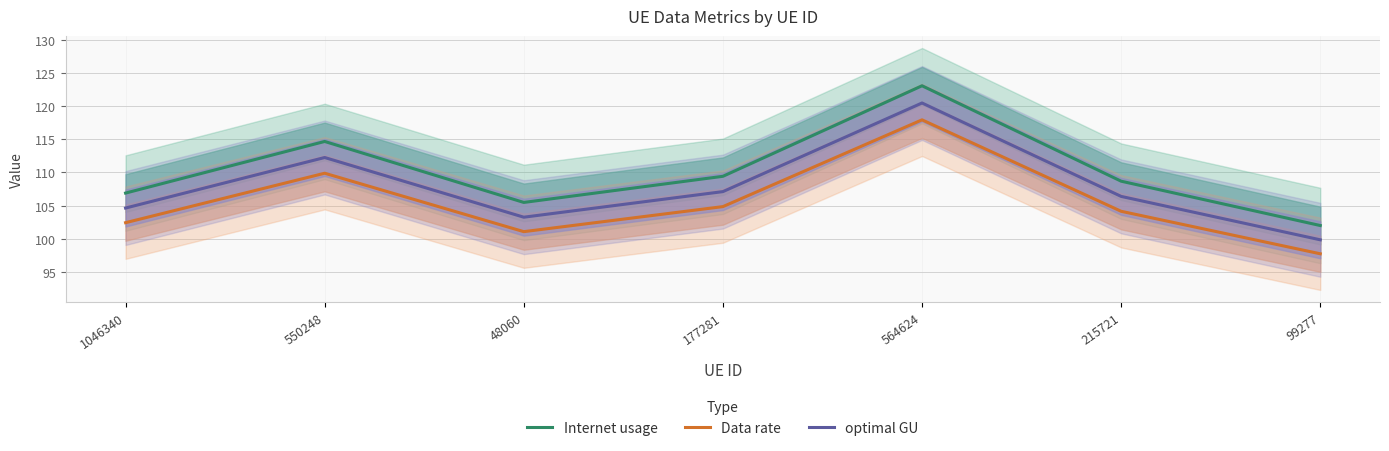

Which series has the largest range (max minus min)?

Internet usage